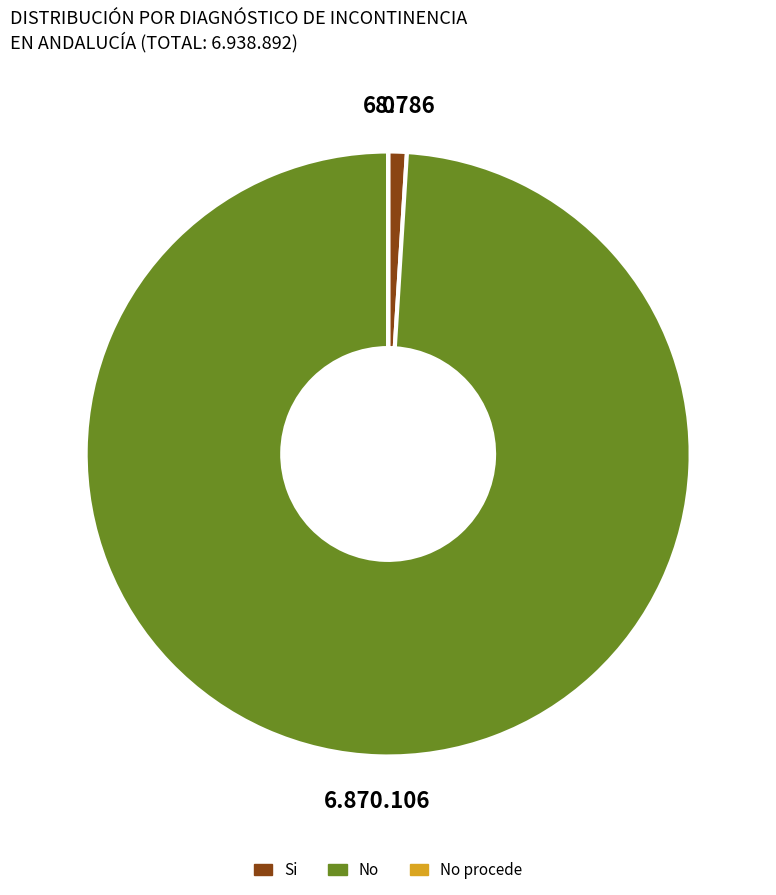

Does any single category account for the majority?

Yes